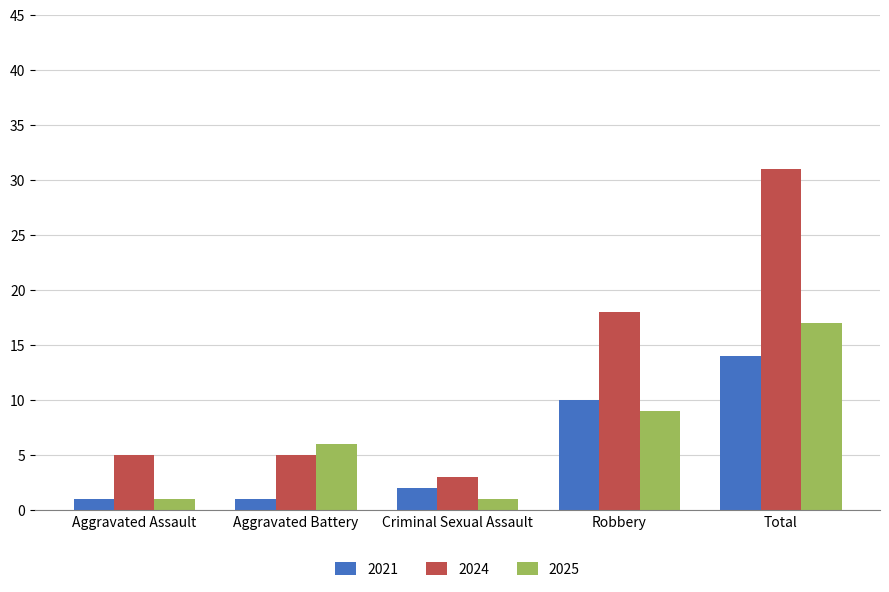

Reading right to left, transcribe all the data shown in this chart.

2021: Total=14	Robbery=10	Criminal Sexual Assault=2	Aggravated Battery=1	Aggravated Assault=1
2024: Total=31	Robbery=18	Criminal Sexual Assault=3	Aggravated Battery=5	Aggravated Assault=5
2025: Total=17	Robbery=9	Criminal Sexual Assault=1	Aggravated Battery=6	Aggravated Assault=1